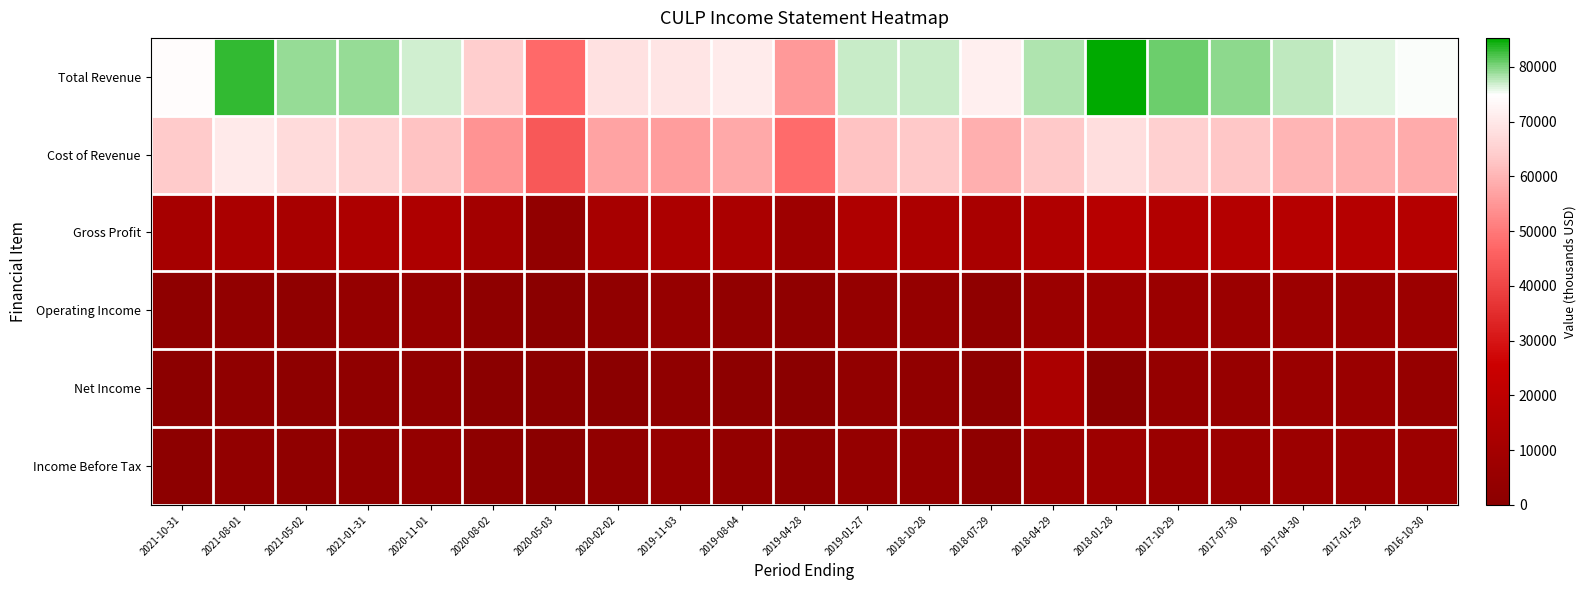

What is the difference between the highest and lowest values at 2018-01-28?

85300